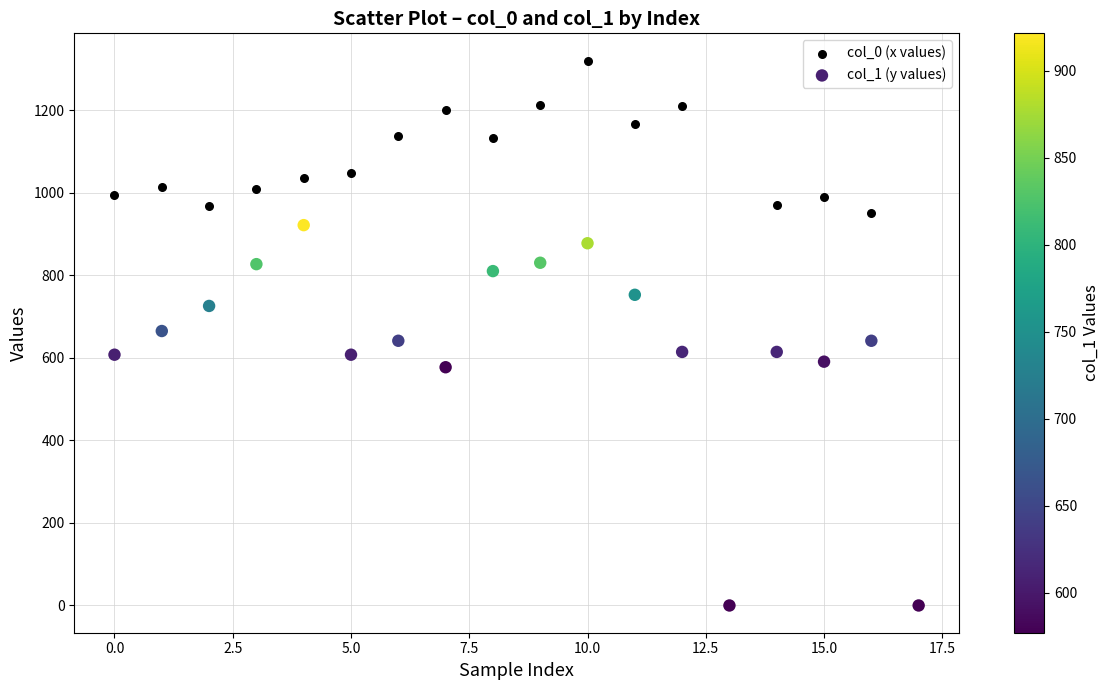

Which series contains the highest Y value?

col_0 (x values)